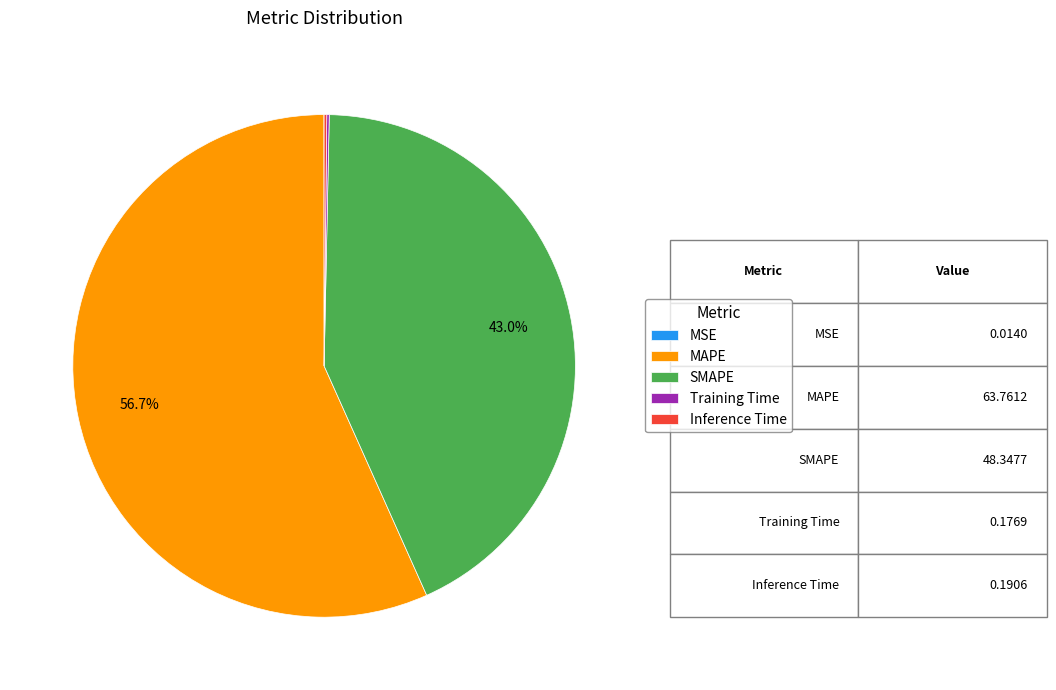

Which category accounts for the majority?

MAPE